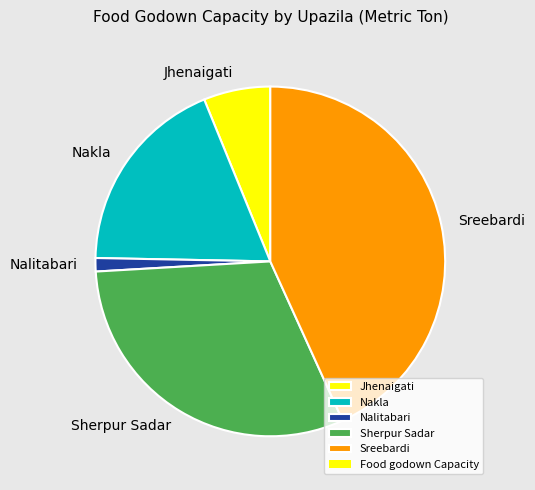

Combined, do Jhenaigati and Nakla account for over 50%?

No